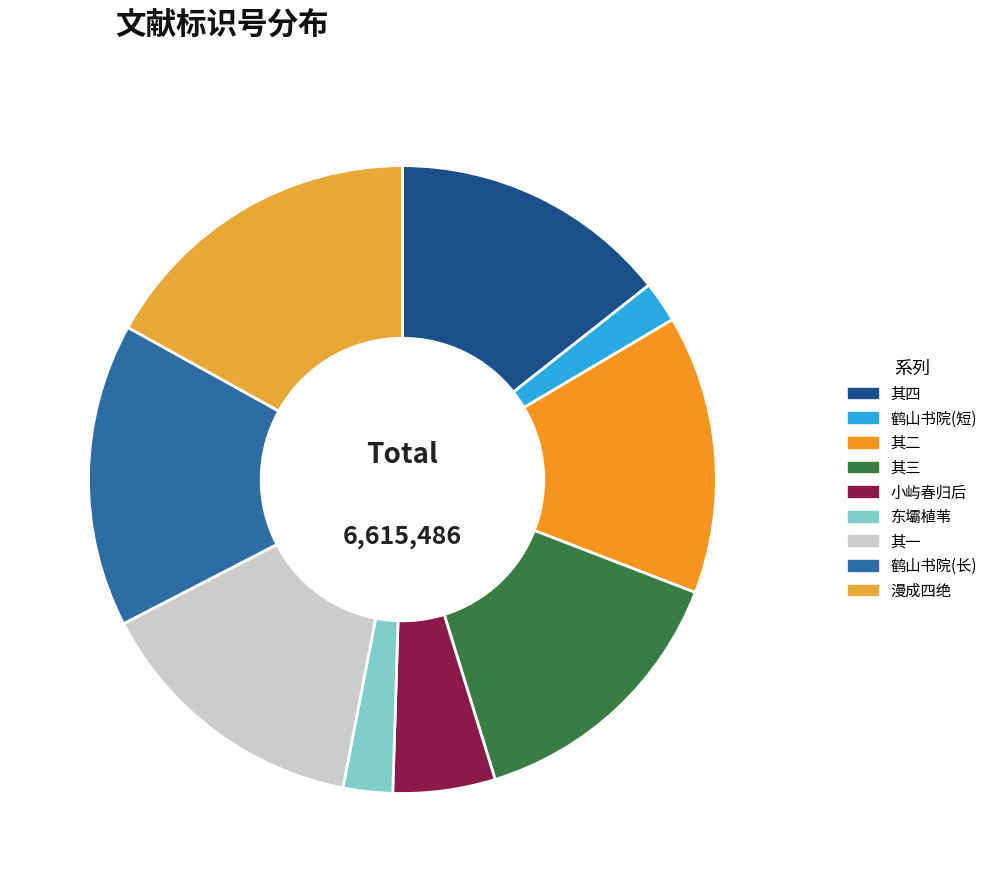

Which slice is the largest?

漫成四绝